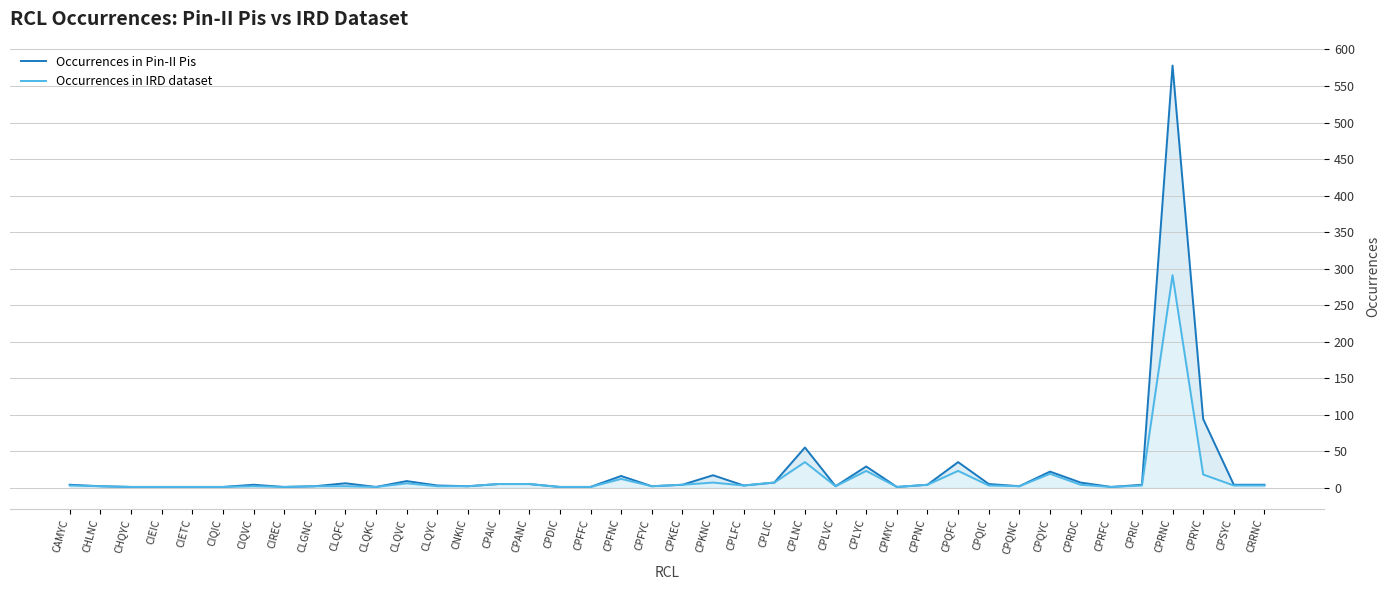

Where does the Occurrences in IRD dataset series first go above 3?

CLQVC